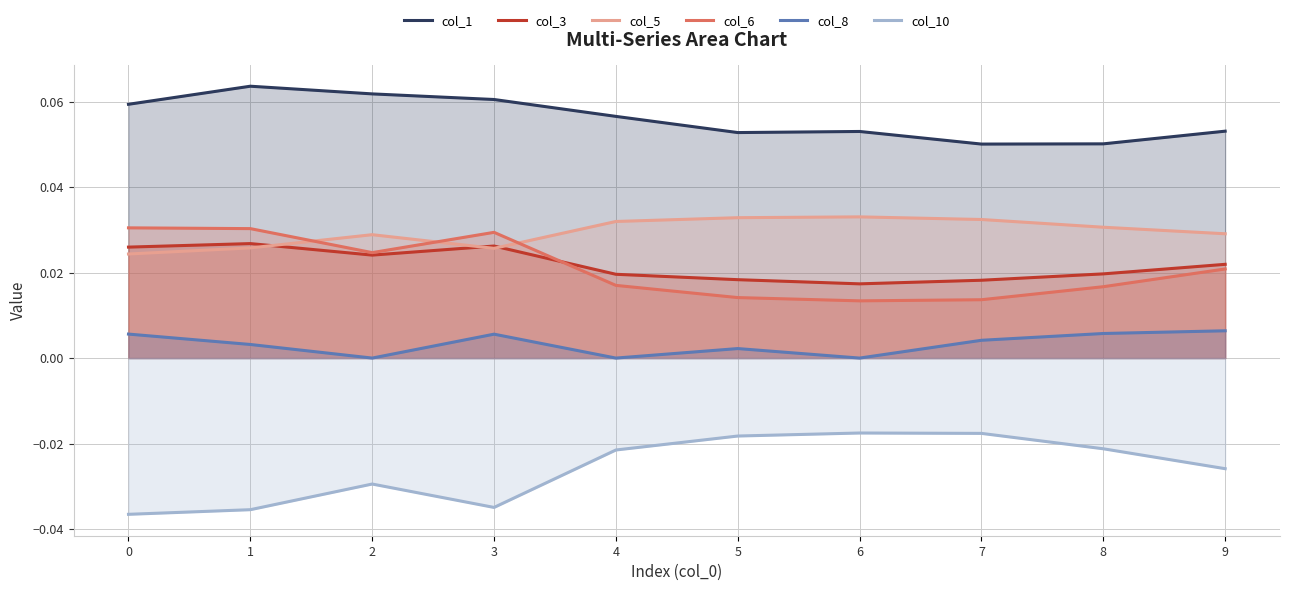

What is the greatest value displayed?

0.1